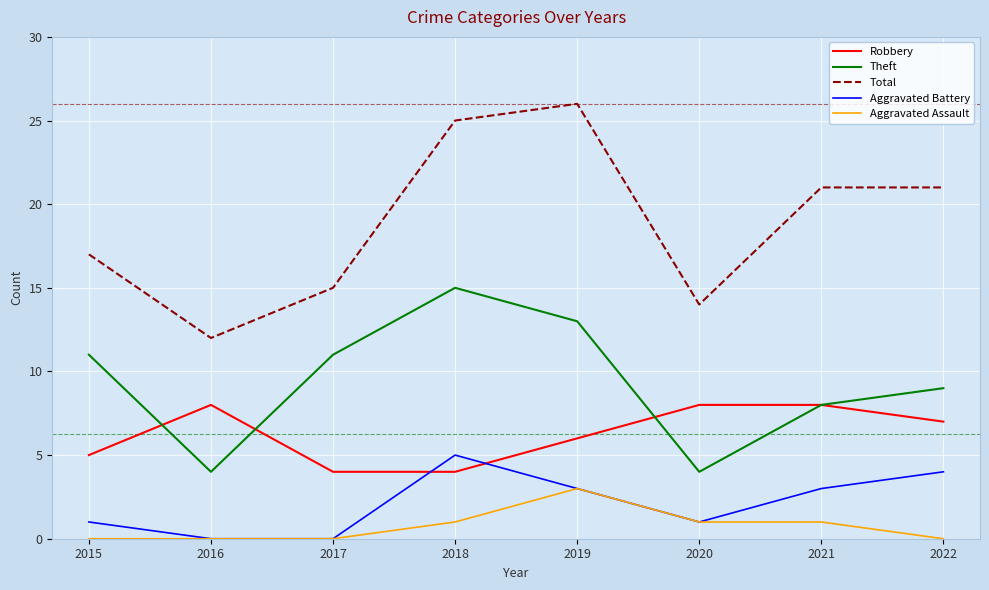

What is the difference between the highest and lowest values at 2022?

21